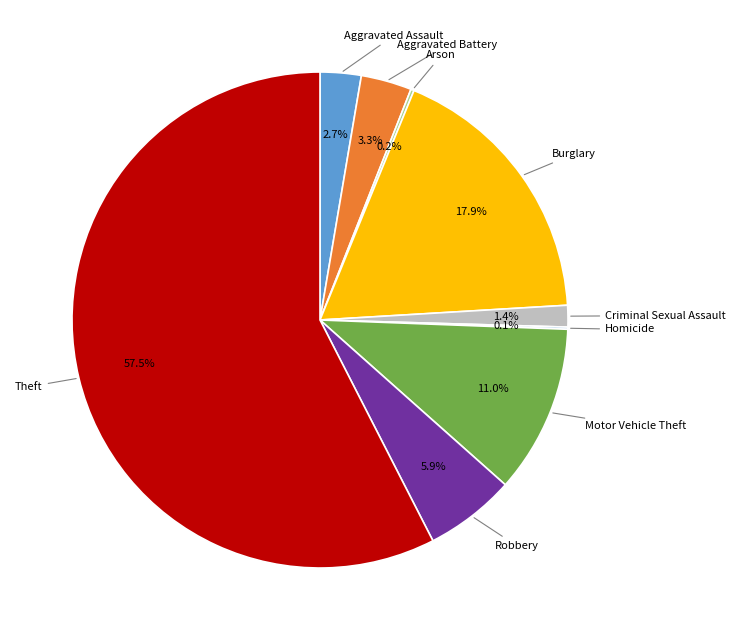

Does any single category account for the majority?

Yes